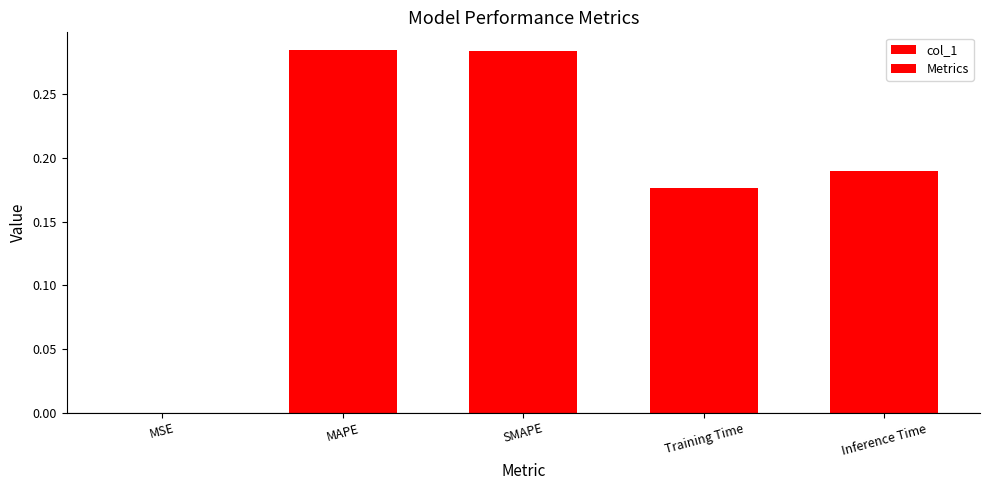

What is the label of the 3rd bar from the left?

SMAPE